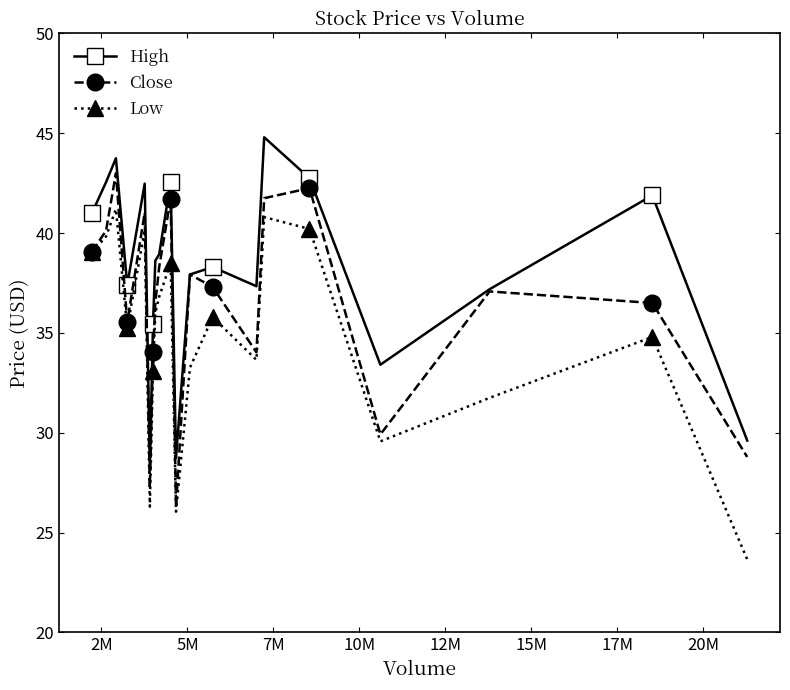

True or false: High has more than 1 points higher than both neighbors.

True